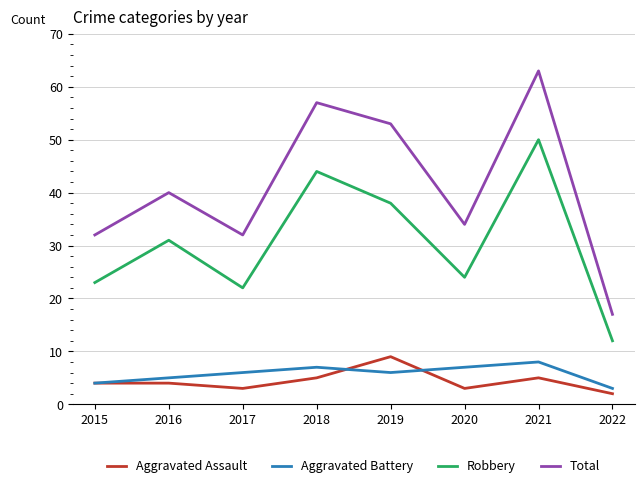

Which label corresponds to the smallest value in the chart?

2022